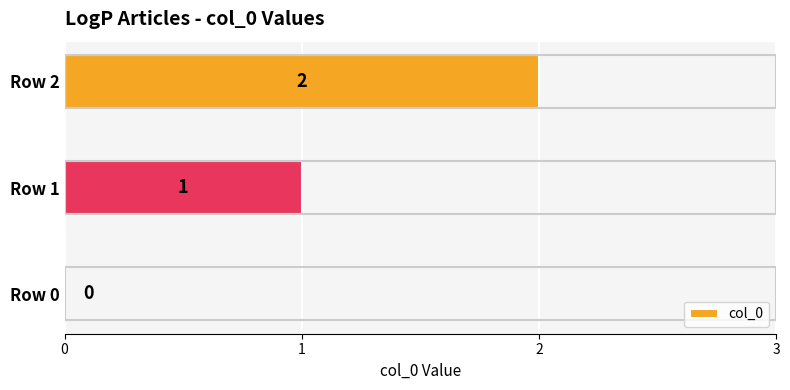

What is the sum of the values at Row 1 and Row 2?

3